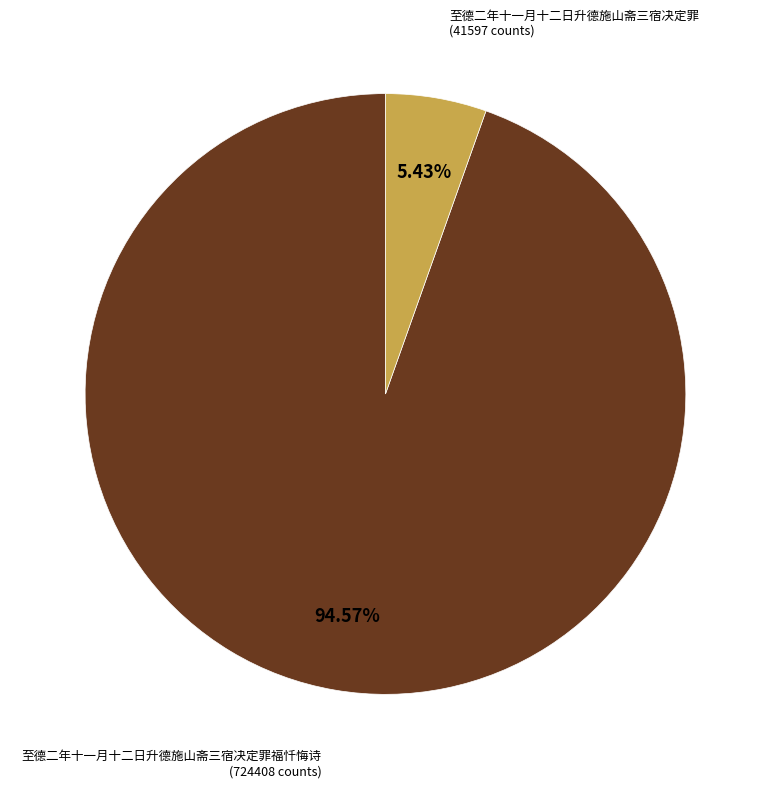

Does any single category account for the majority?

Yes